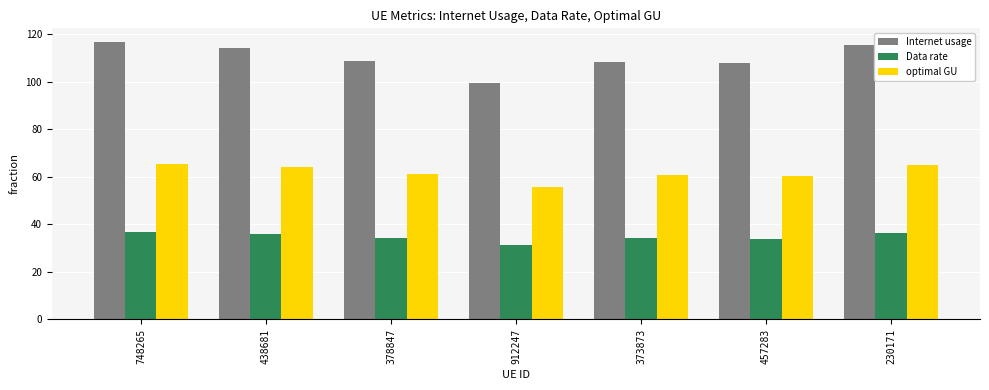

What is the difference between the maximum and second lowest values in the optimal GU series?

5.0